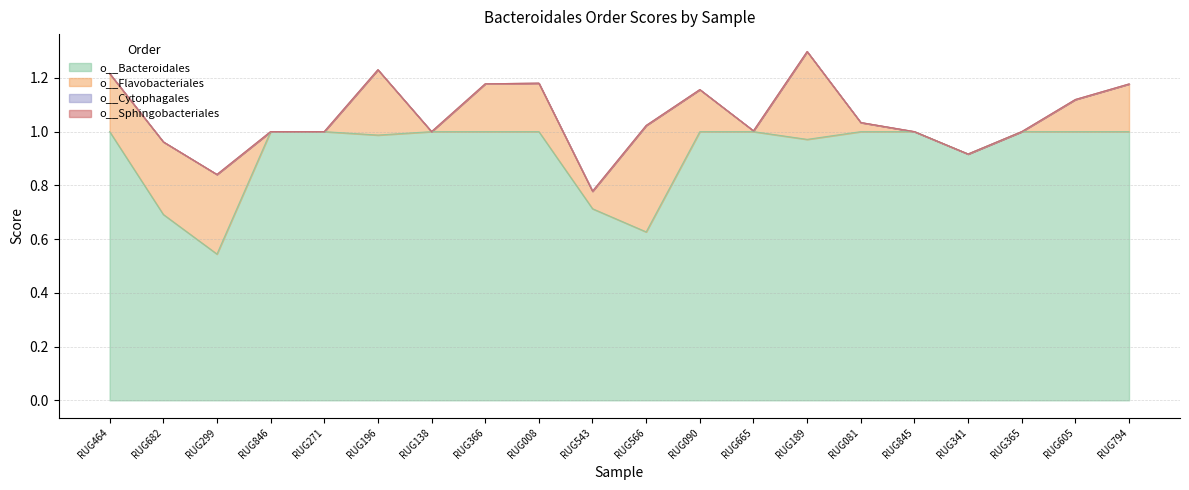

Which category has the highest value in the o__Sphingobacteriales series?

RUG464